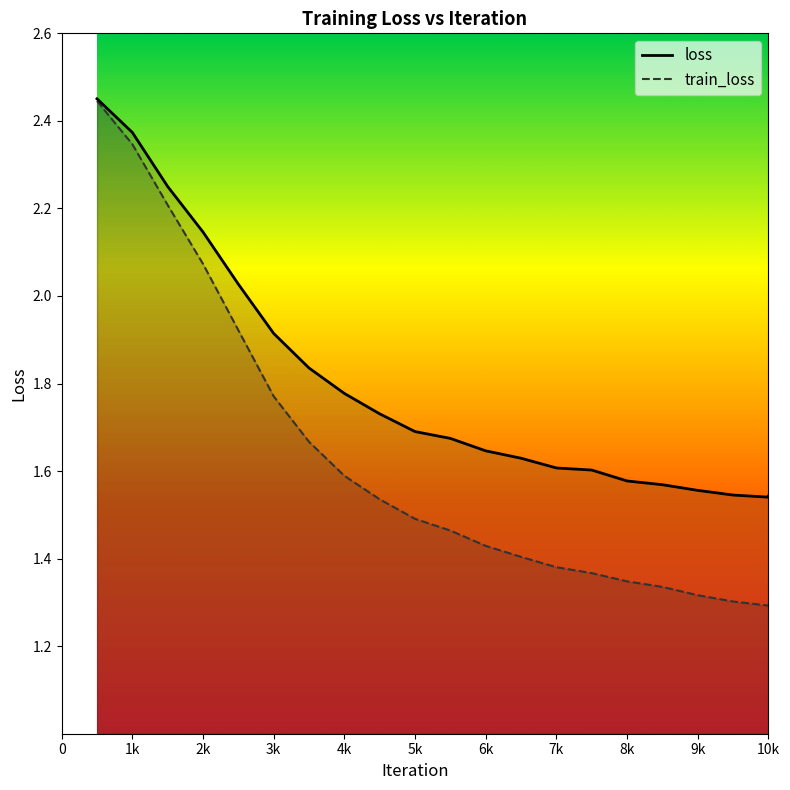

Reading left to right, what are all the values shown in this chart?

loss: 2.5	2.4	2.3	2.1	2.0	1.9	1.8	1.8	1.7	1.7	1.7	1.6	1.6	1.6	1.6	1.6	1.6	1.6	1.5	1.5	1.5
train_loss: 2.4	2.3	2.2	2.1	1.9	1.8	1.7	1.6	1.5	1.5	1.5	1.4	1.4	1.4	1.4	1.3	1.3	1.3	1.3	1.3	1.3